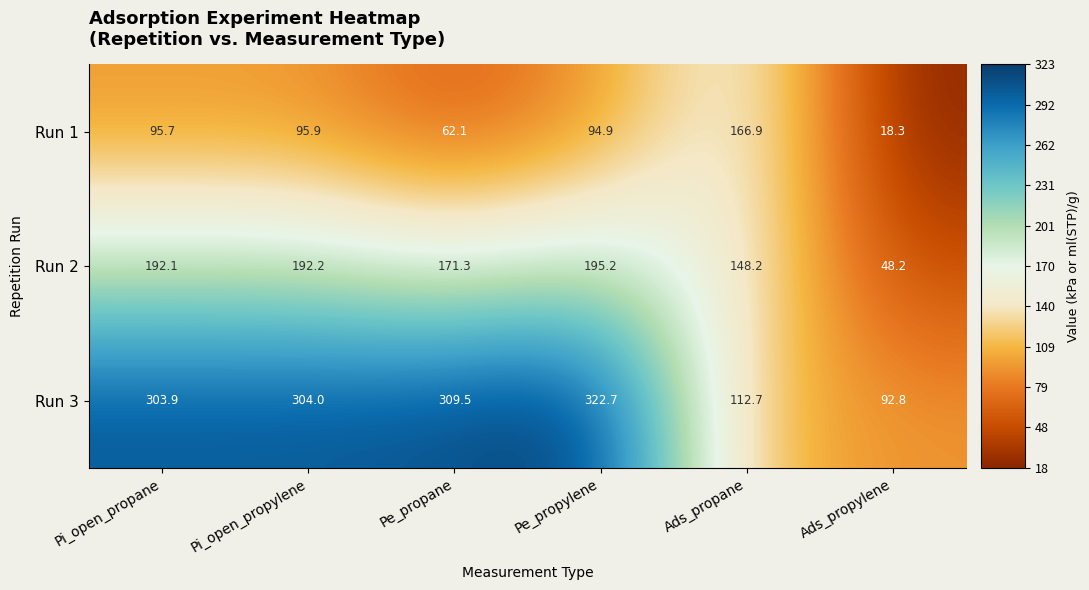

Reading right to left, list all the values displayed in this chart.

Run 1: Ads_propylene=18.3	Ads_propane=166.9	Pe_propylene=94.9	Pe_propane=62.1	Pi_open_propylene=95.9	Pi_open_propane=95.7
Run 2: Ads_propylene=48.2	Ads_propane=148.2	Pe_propylene=195.2	Pe_propane=171.3	Pi_open_propylene=192.2	Pi_open_propane=192.1
Run 3: Ads_propylene=92.8	Ads_propane=112.7	Pe_propylene=322.7	Pe_propane=309.5	Pi_open_propylene=304.0	Pi_open_propane=303.9